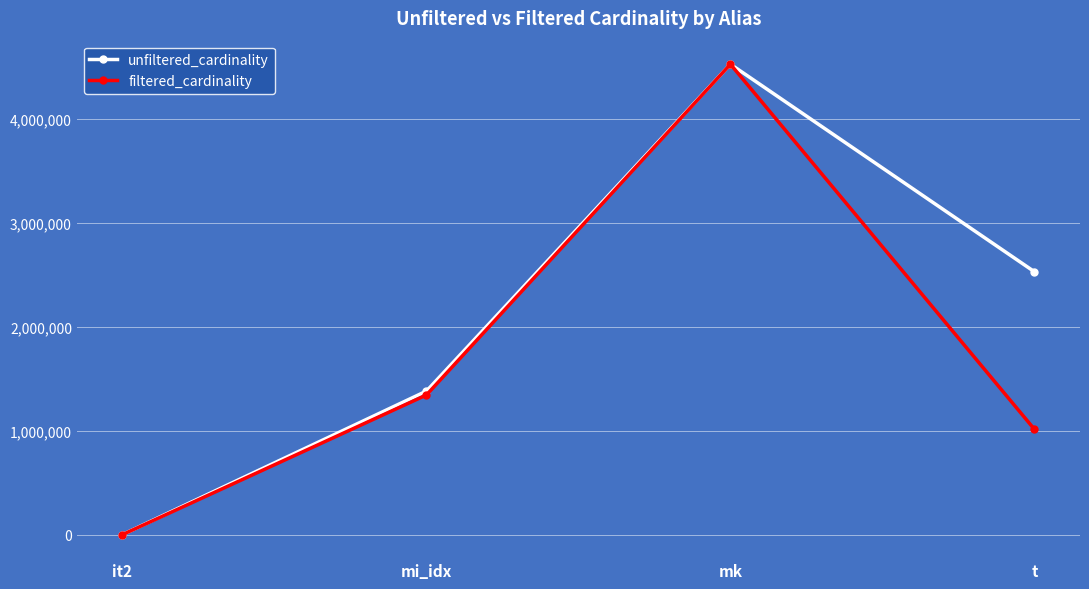

How many lines are shown in the chart?

2